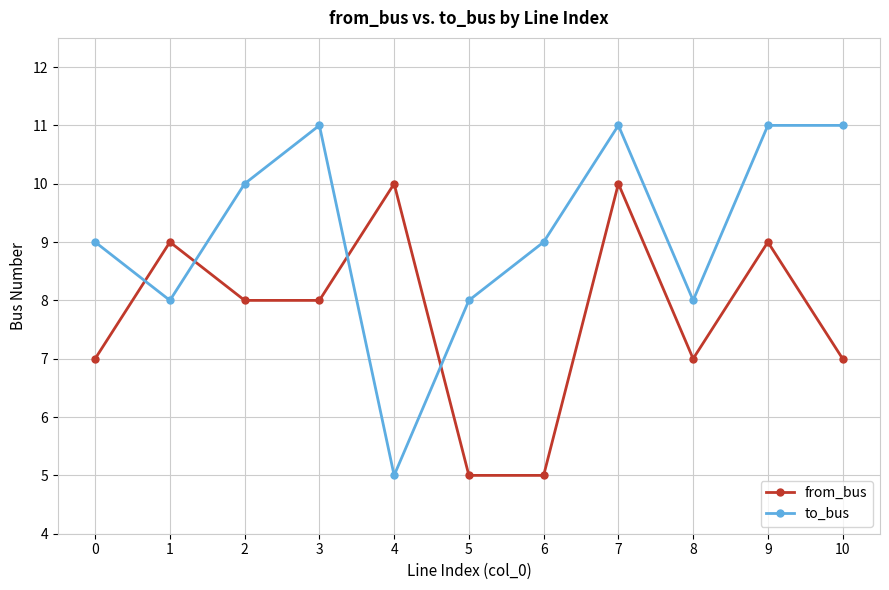

How many times do from_bus and to_bus cross each other?

4